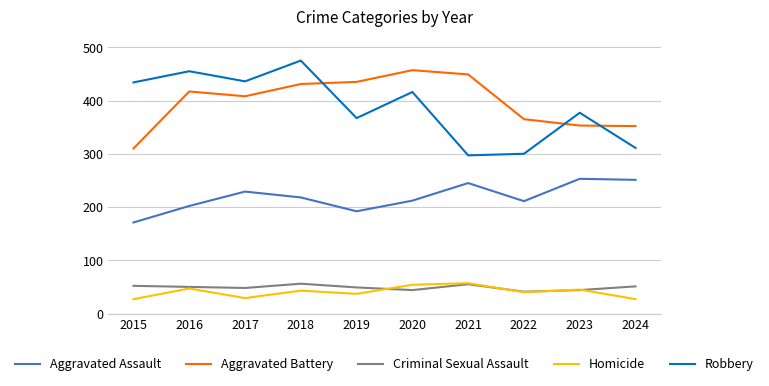

What is the total value across all series at 2015?

994